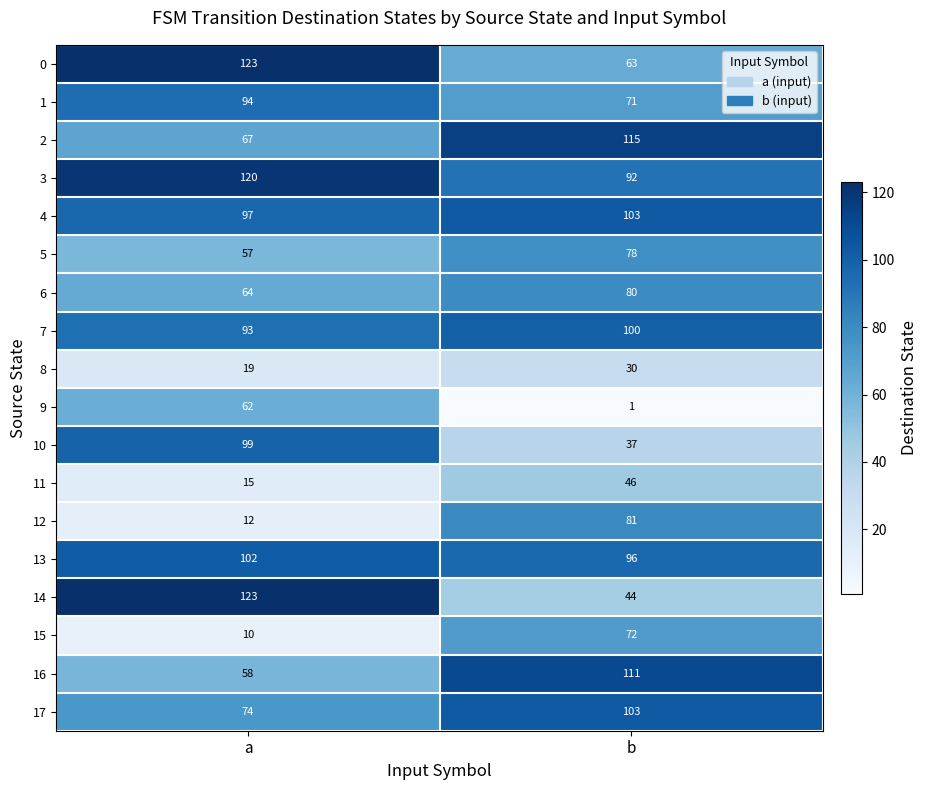

What is the maximum value for 14?

123